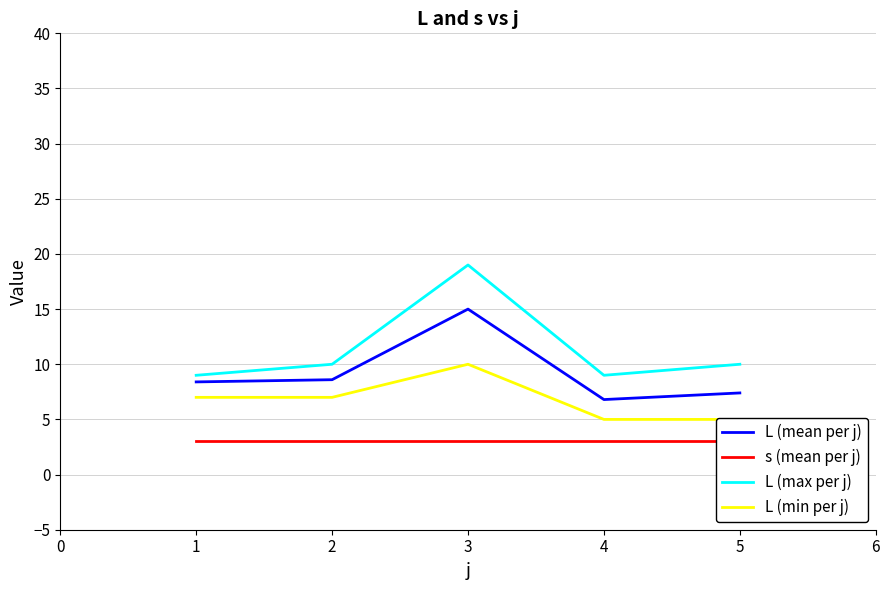

Which series has the largest total across all categories?

L (max per j)